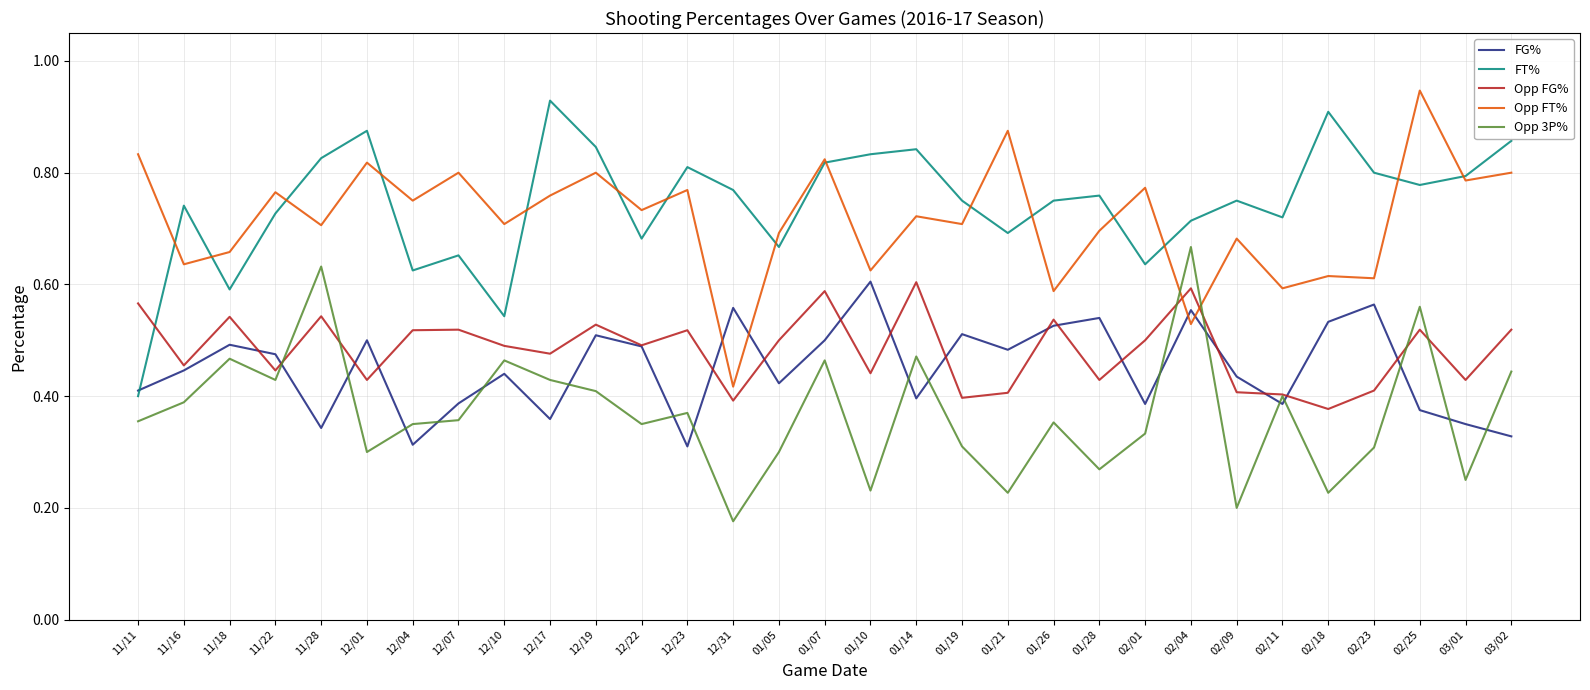

True or false: Opp 3P% has a value of 0.3 at 01/19.

True